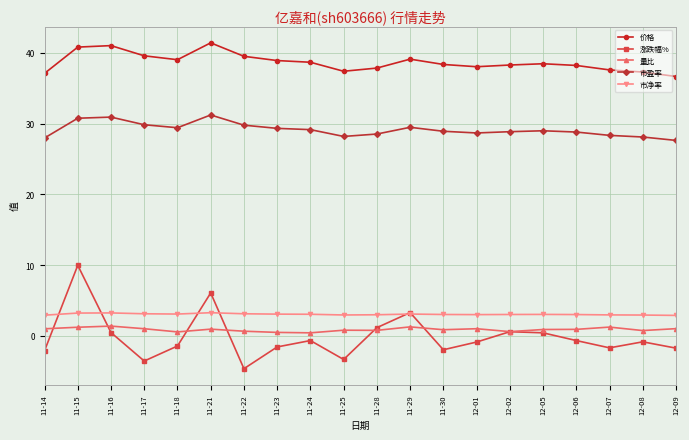

What value does the 价格 series have at 11-15?

40.8